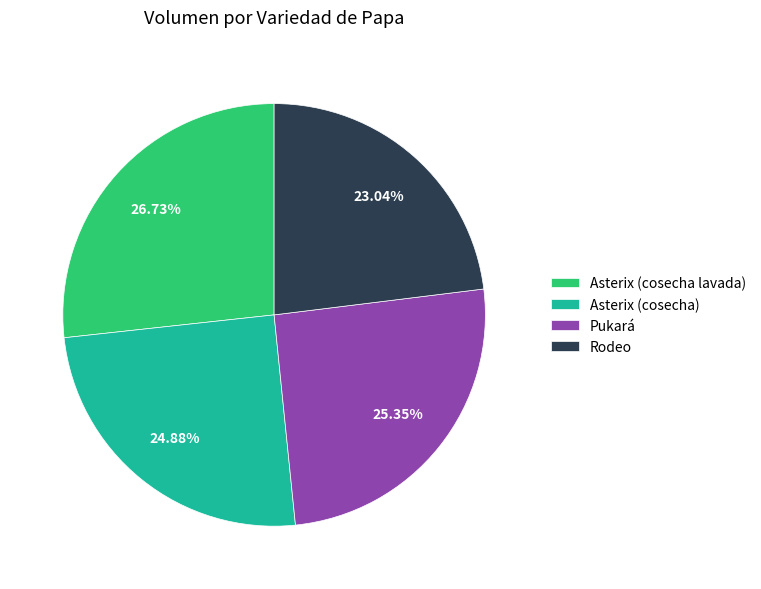

The Pukará slice represents 34% of the pie. True or false?

False